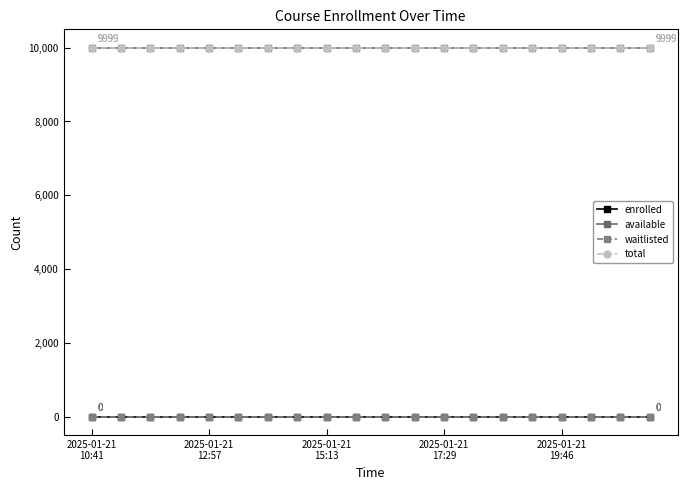

What is the maximum value shown in the chart?

9999